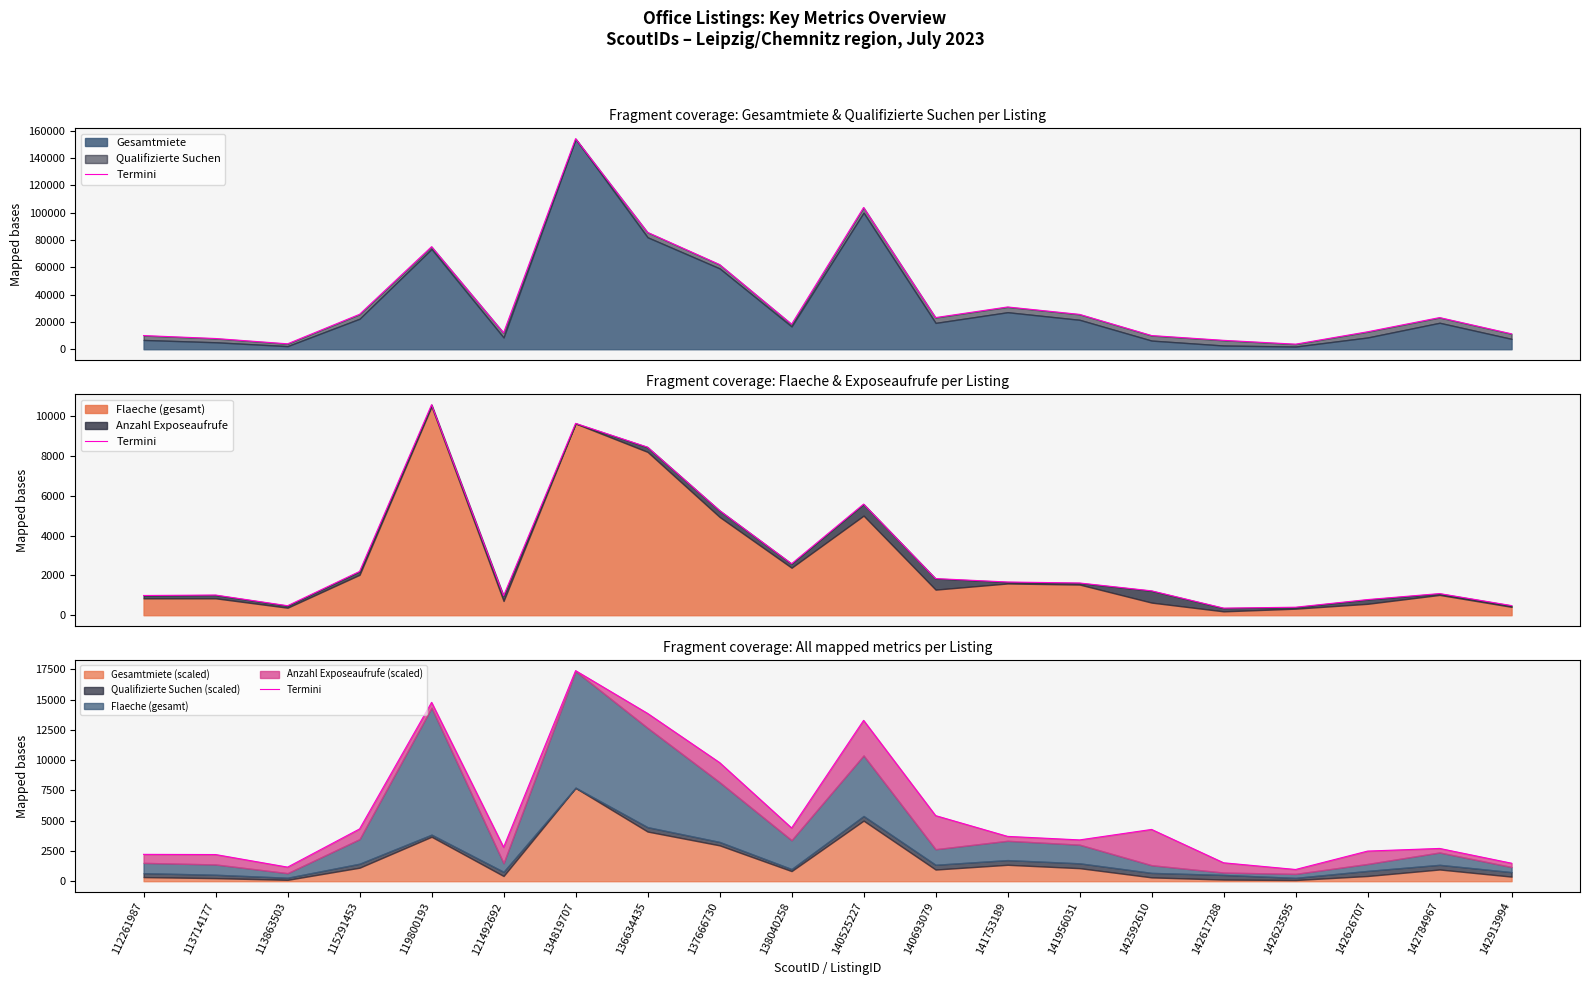

How many points are higher than both their immediate neighbors (excluding endpoints)?

5